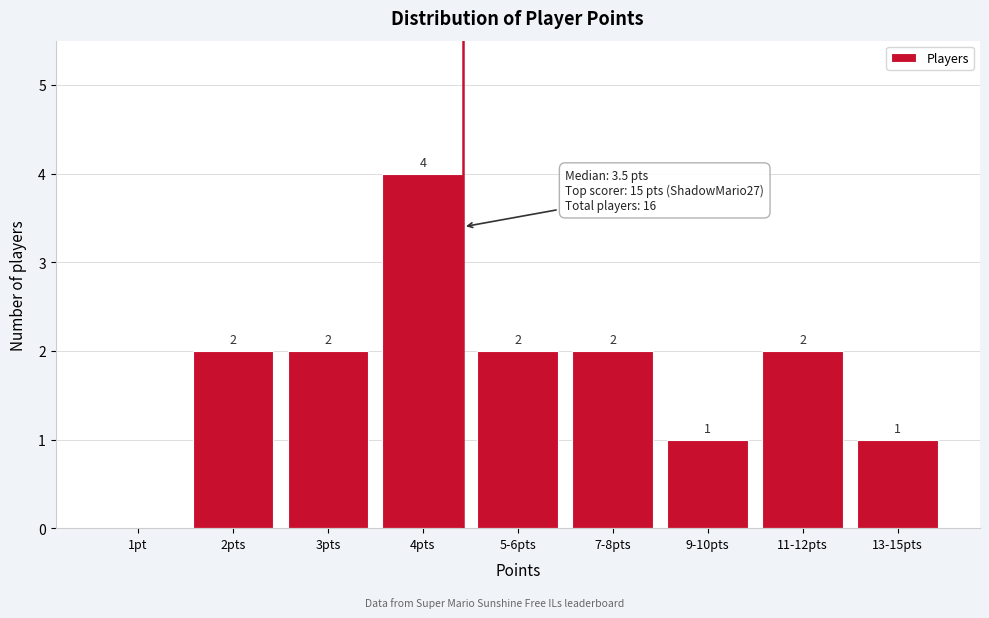

Reading left to right, list all the values displayed in this chart.

1pt=0	2pts=2	3pts=2	4pts=4	5-6pts=2	7-8pts=2	9-10pts=1	11-12pts=2	13-15pts=1